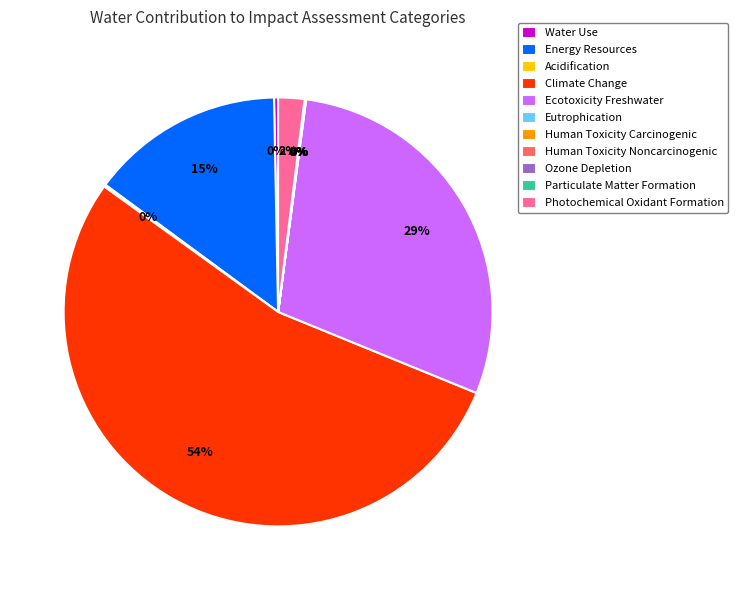

Does any single category account for the majority?

Yes